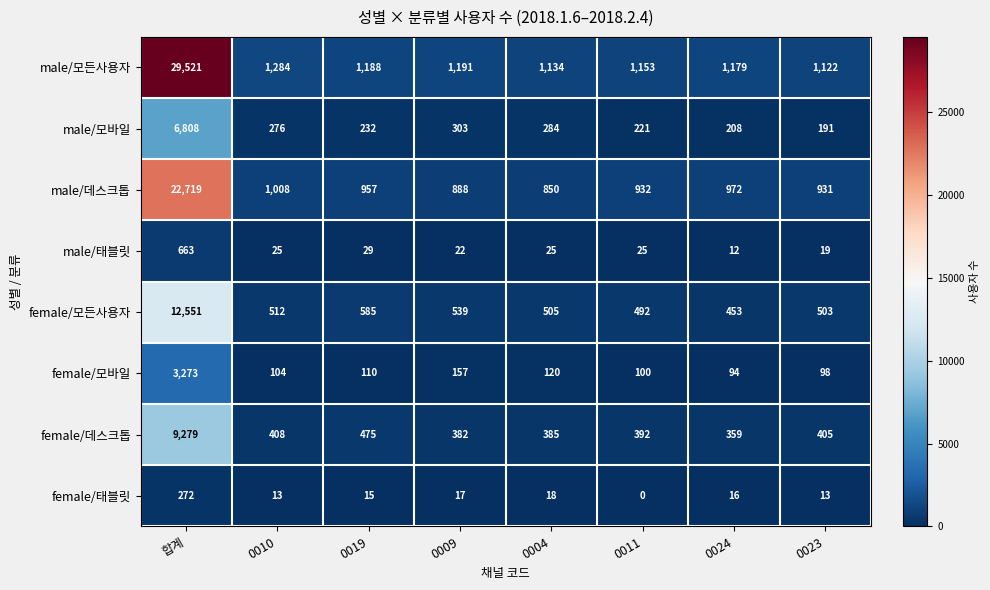

True or false: female/모든사용자 has a value of 835 at 0023.

False